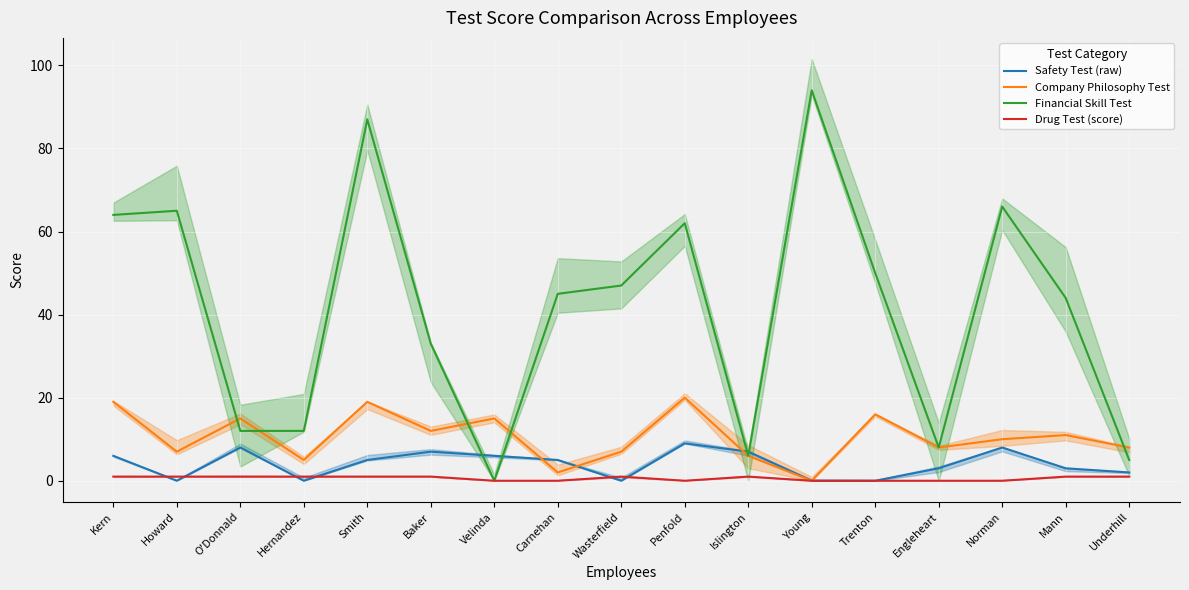

Is it true that Safety Test (raw) equals 6 at Kern?

True